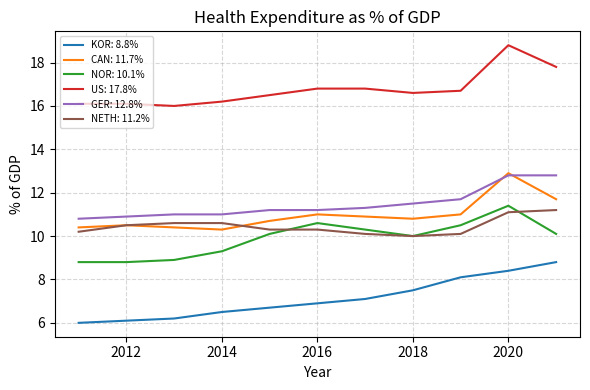

At how many categories does at least one series exceed 13?

11